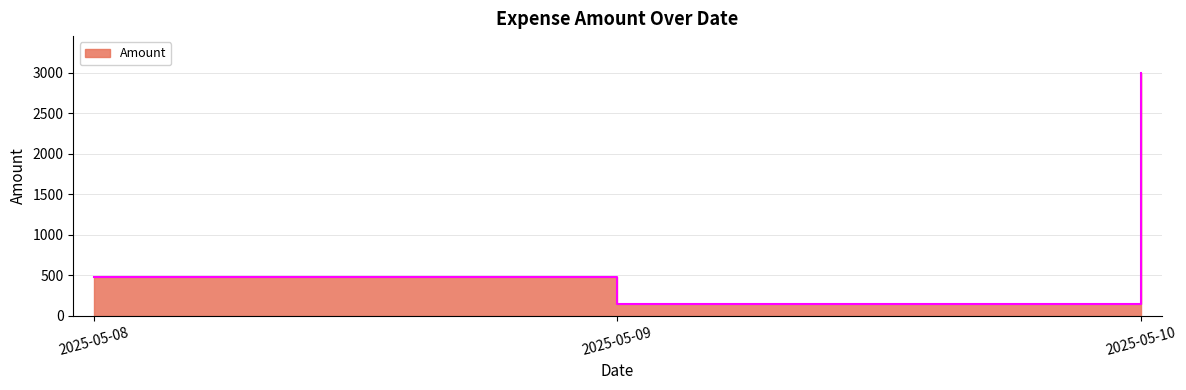

Approximately how many times larger is the value at 2025-05-08 compared to 2025-05-09?

3.2